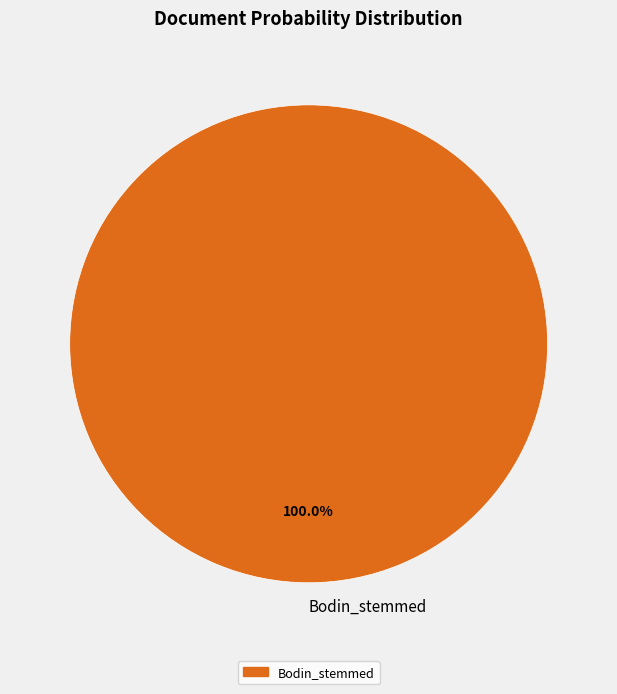

Is it true that Bodin_stemmed is 89% of the pie?

False